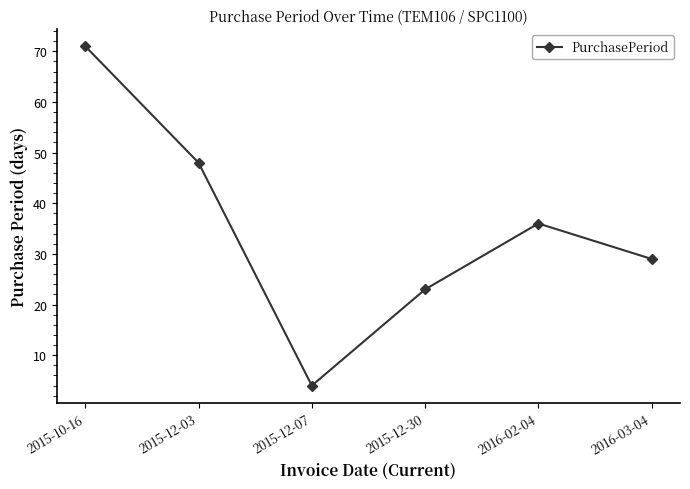

Where does the data first go above 36?

2015-10-16